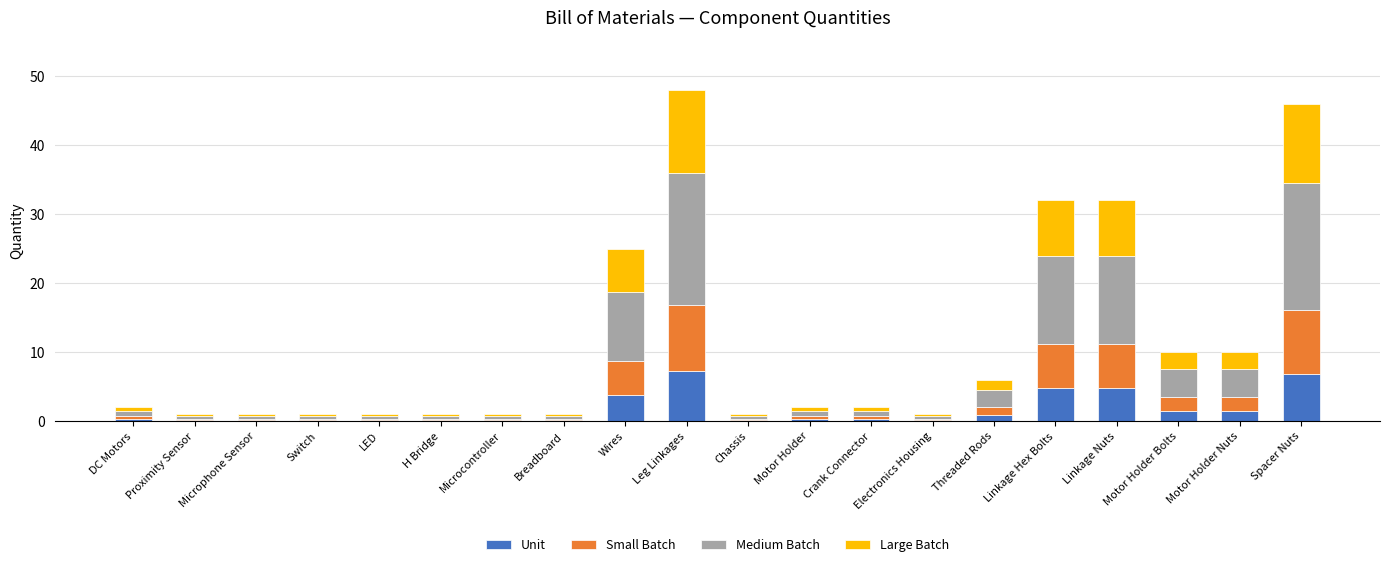

What is the highest value of the Unit series?

7.2